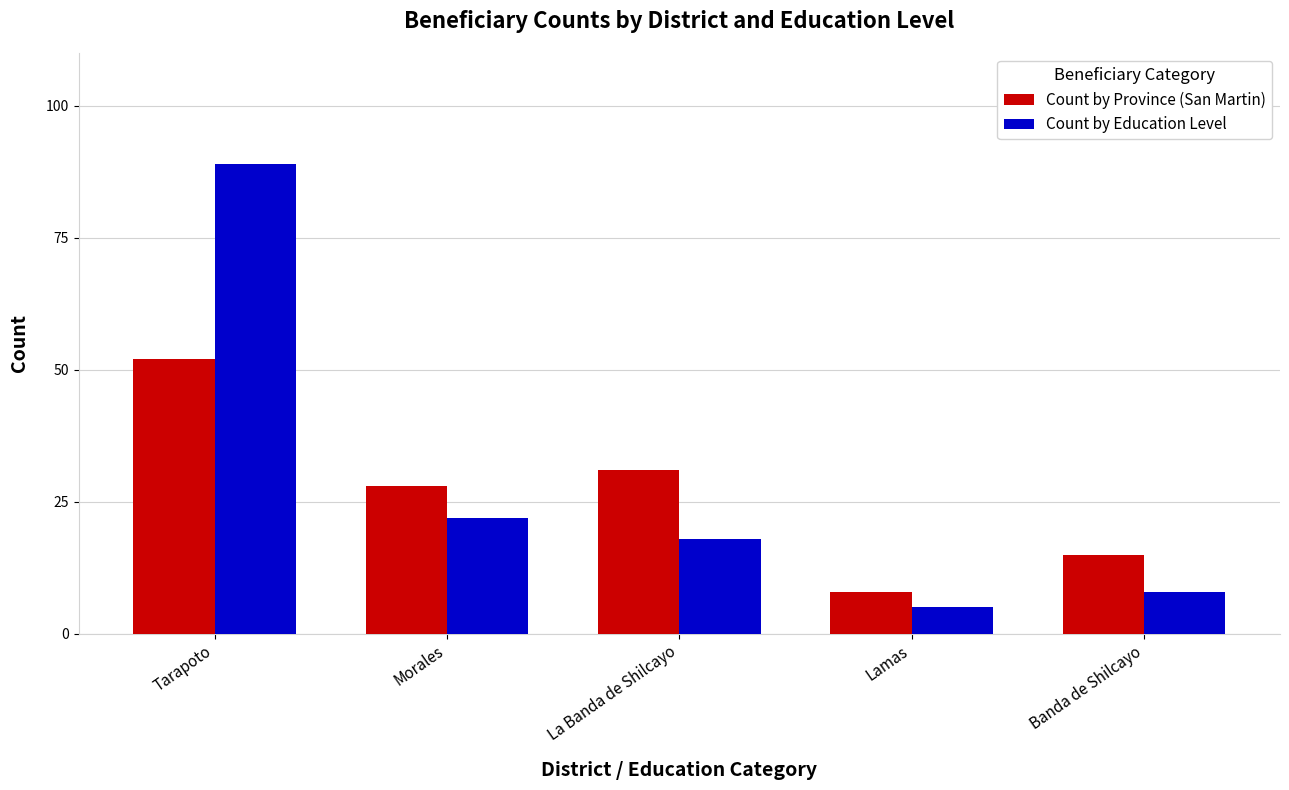

Which category has the highest value across all series?

Tarapoto